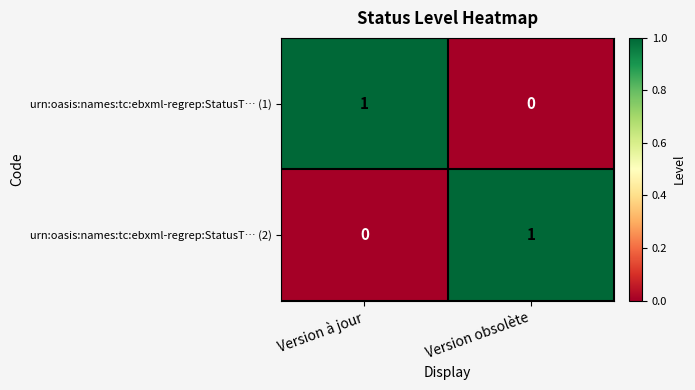

Where is urn:oasis:names:tc:ebxml-regrep:StatusT… (2) nearest to the value 0?

Version à jour